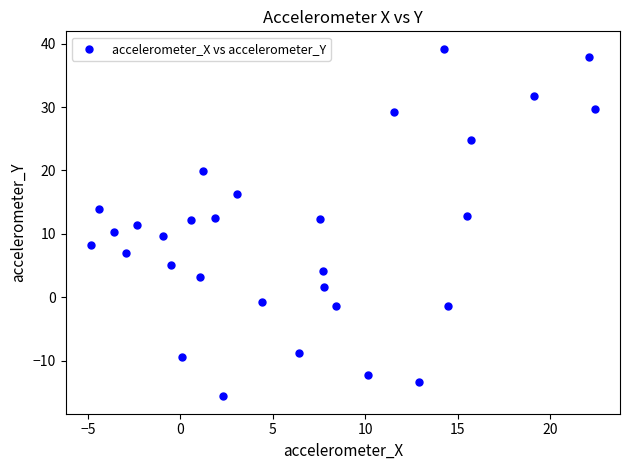

What is the range of X values (max minus min)?

27.3